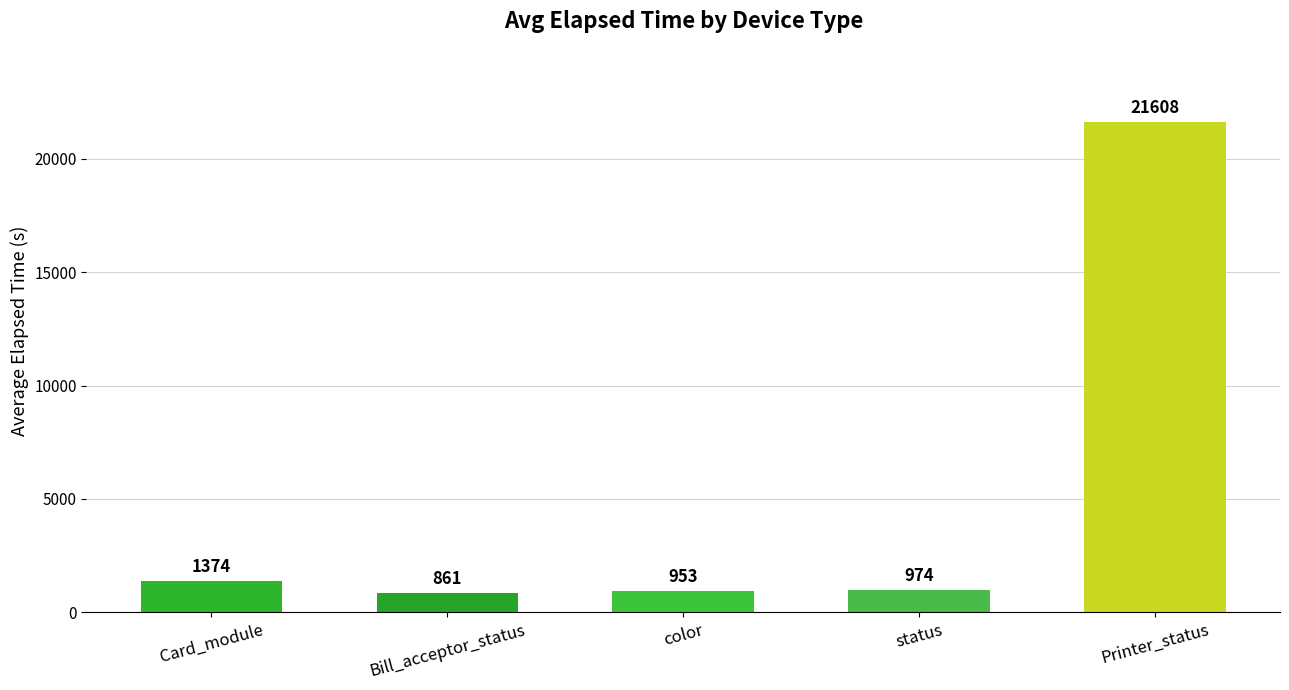

What is the minimum value shown in the chart?

861